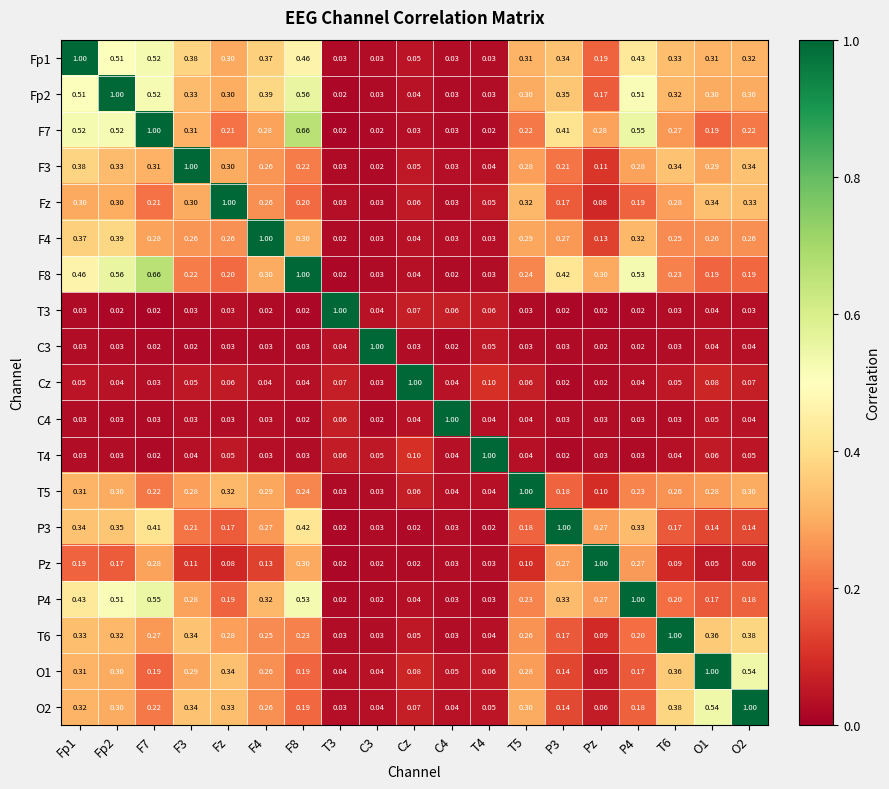

Which series has the largest total across all categories?

Fp2